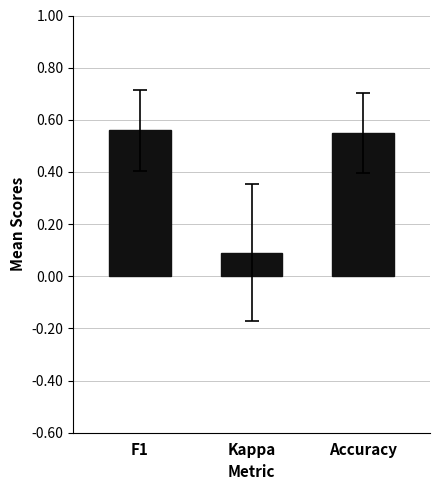

Where is the data nearest to the value 0?

Kappa